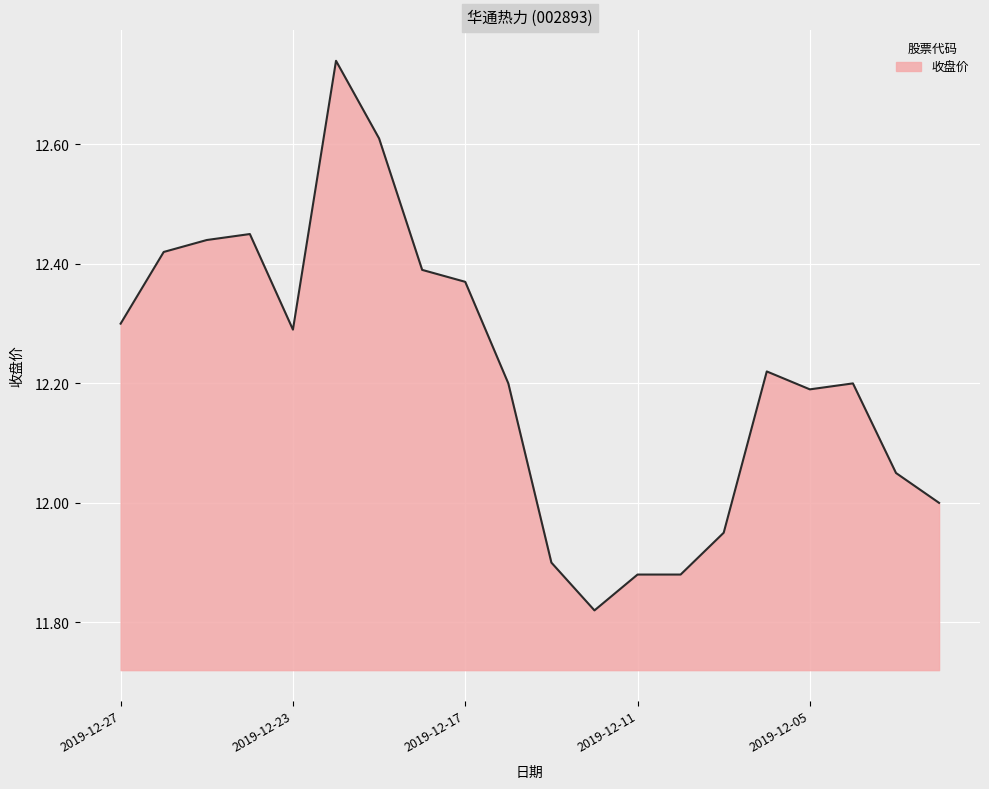

What is the difference between the maximum and minimum values?

0.9